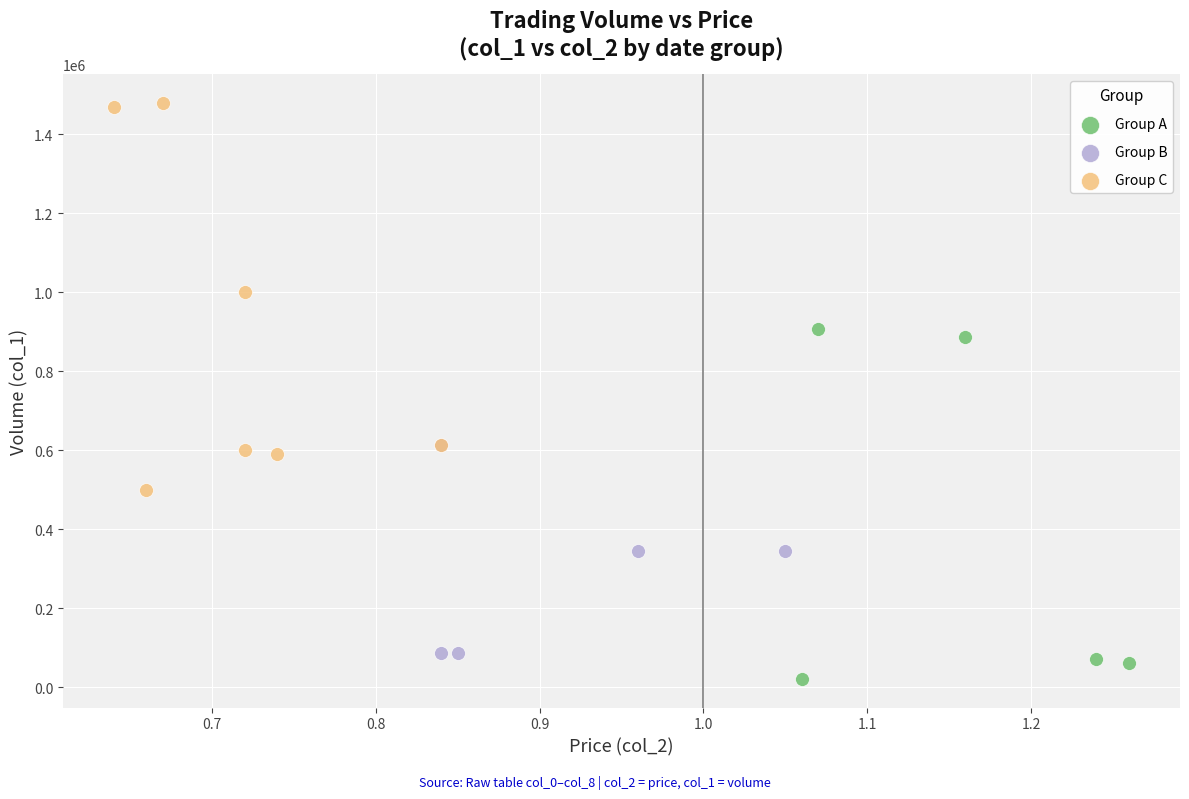

Which series contains the highest Y value?

Group C